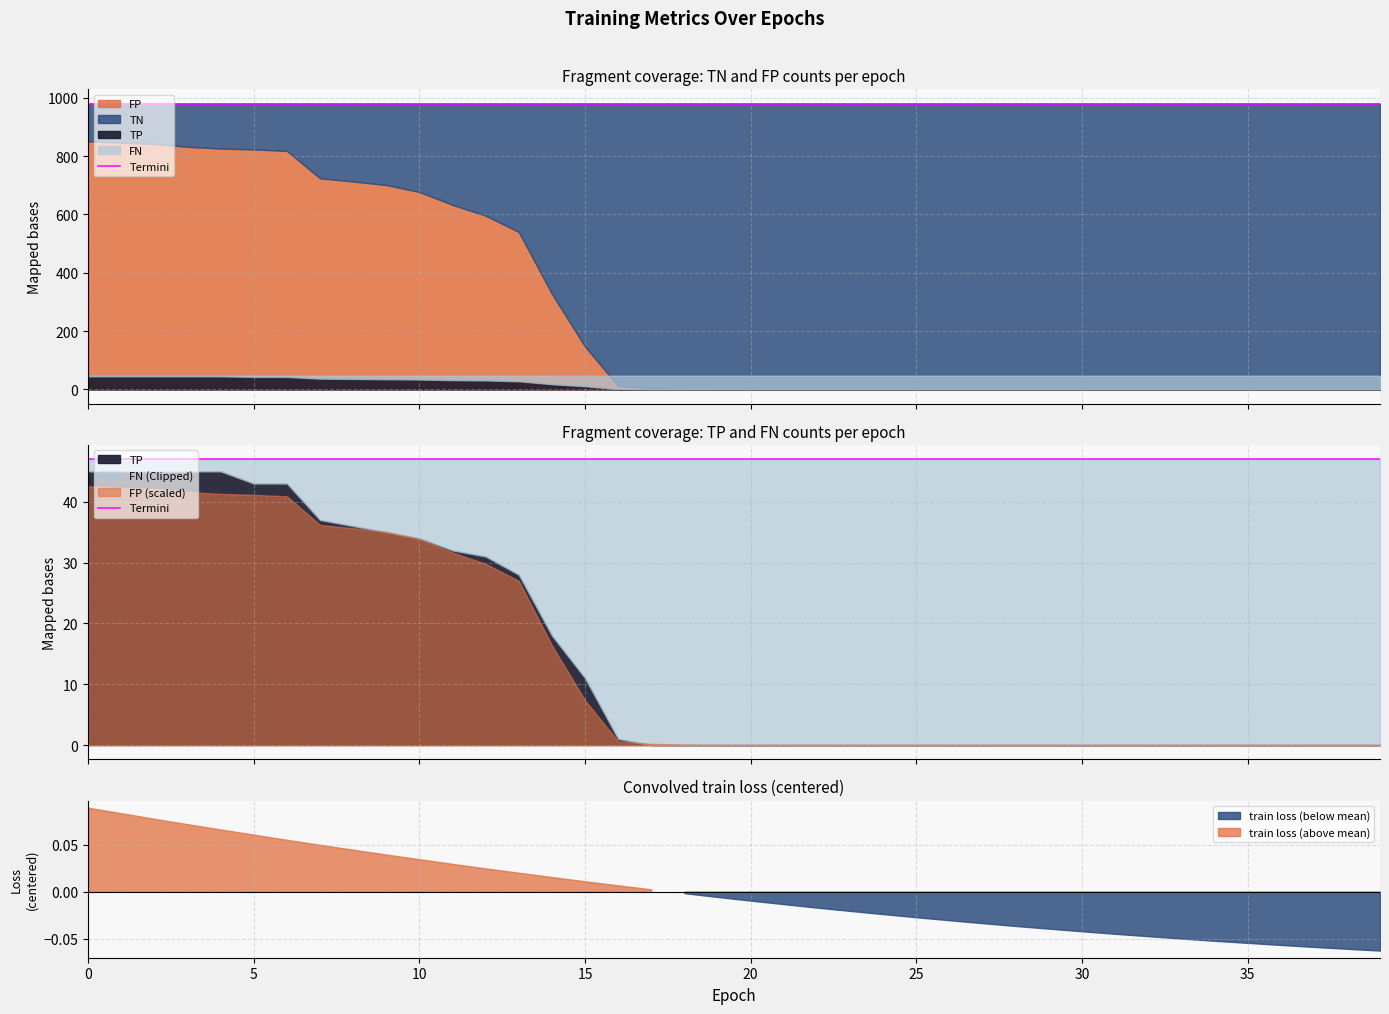

True or false: TP has more than 1 interior local peaks.

False